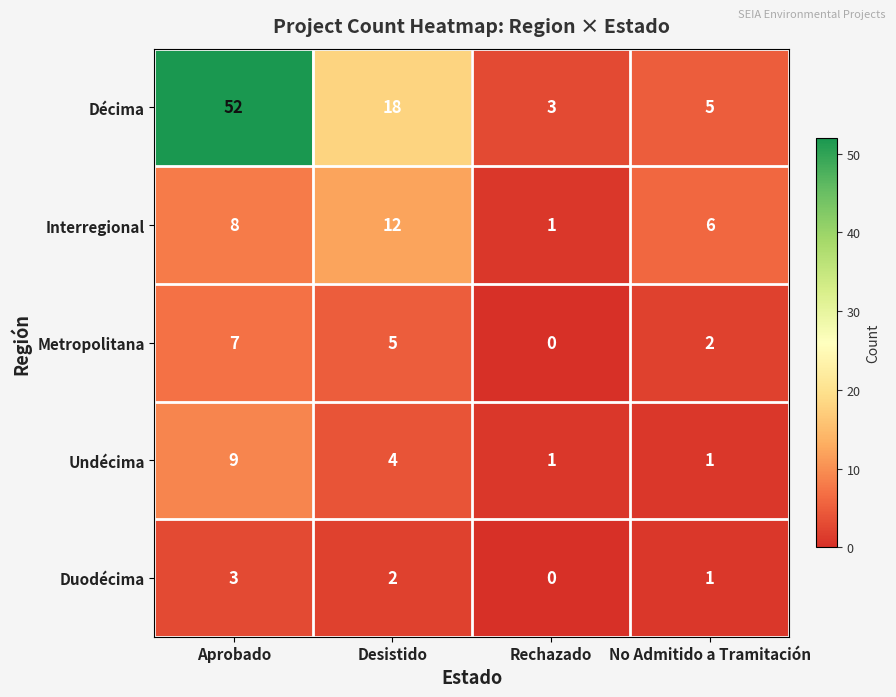

The Interregional series shows 6 at No Admitido a Tramitación. True or false?

True